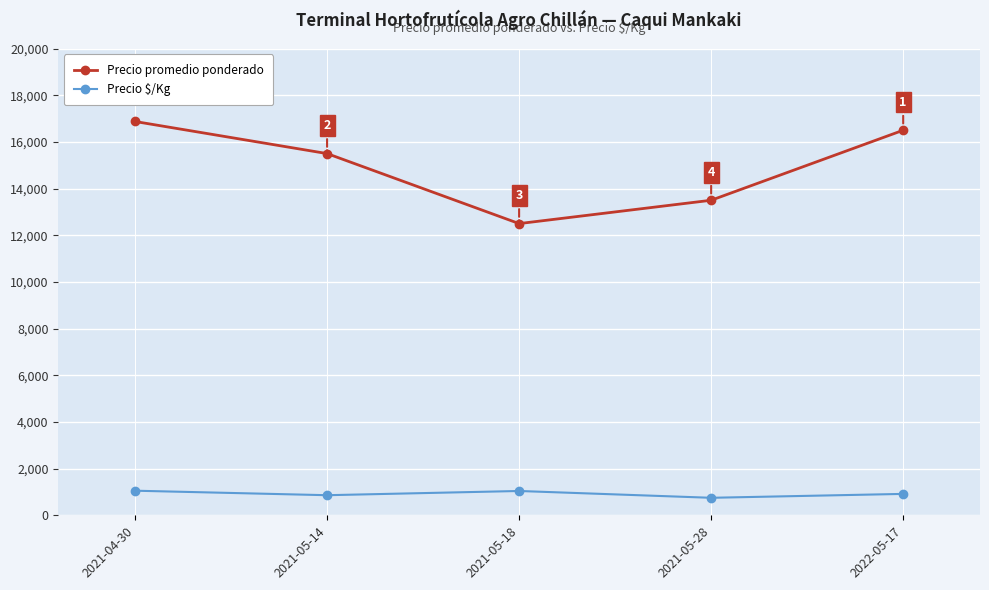

True or false: Precio $/Kg and Precio promedio ponderado intersect in this chart.

False